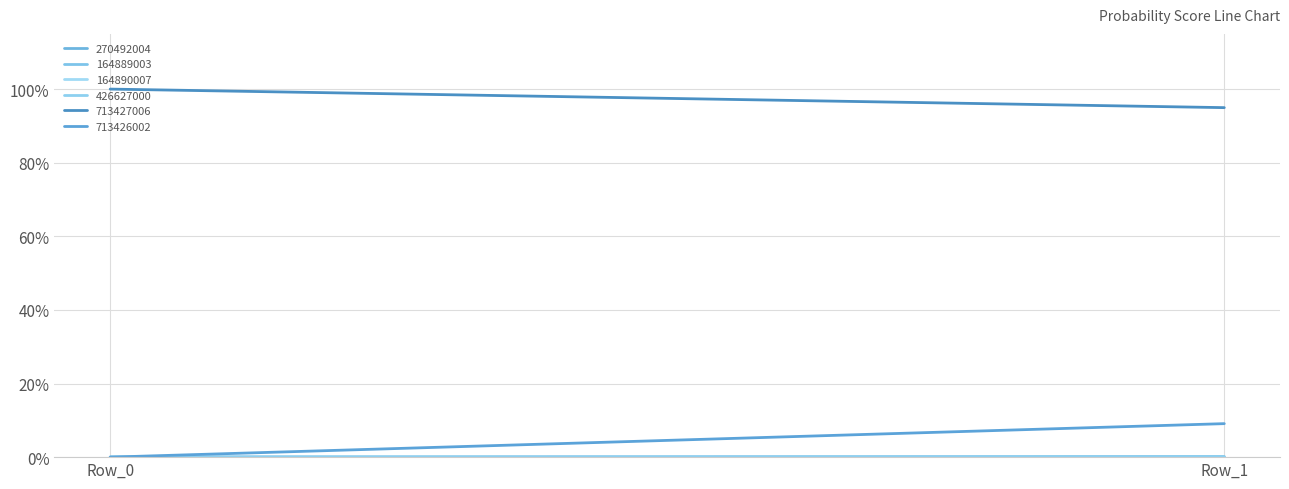

At which category is the sum across all series the highest?

Row_1